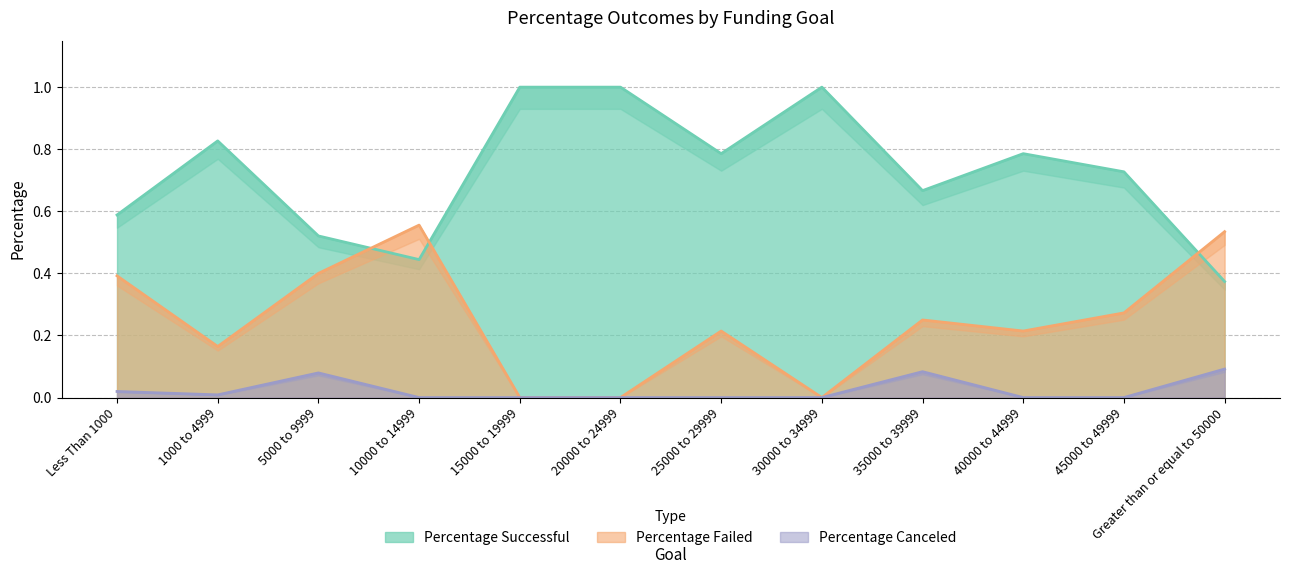

Rank the categories by Percentage Canceled value from highest to lowest.

Greater than or equal to 50000, 35000 to 39999, 5000 to 9999, Less Than 1000, 1000 to 4999, 10000 to 14999, 15000 to 19999, 20000 to 24999, 25000 to 29999, 30000 to 34999, 40000 to 44999, 45000 to 49999